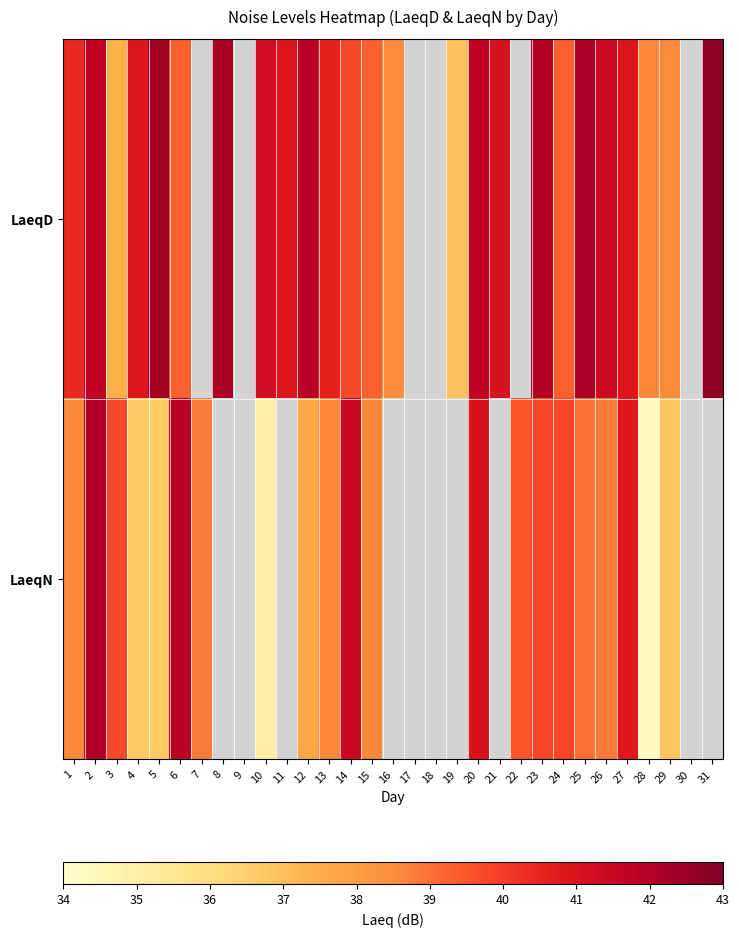

True or false: LaeqD has a value of 42.1 at 25.

True